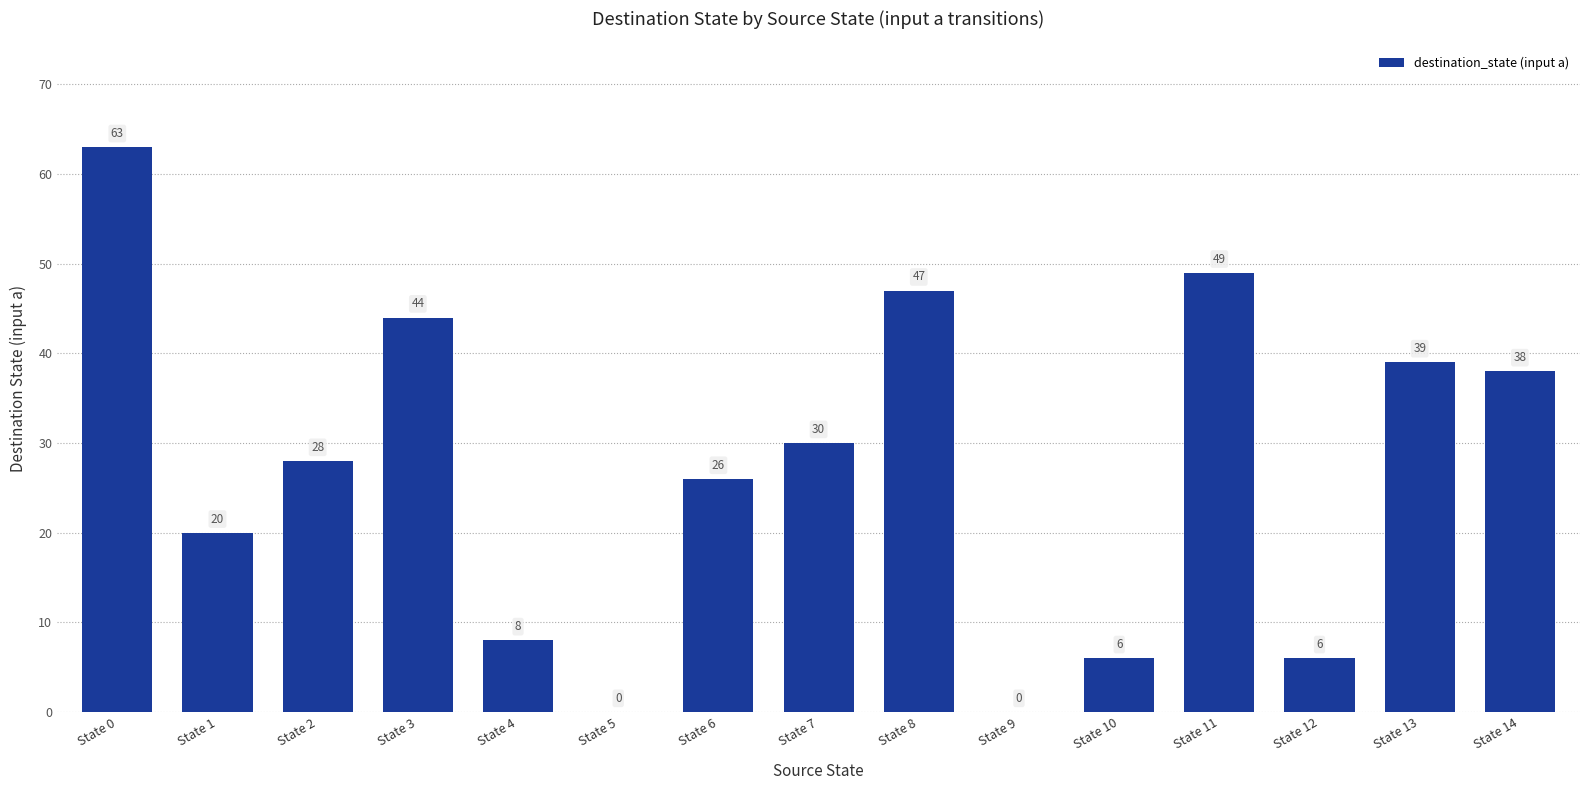

What is the change in value from State 6 to State 12?

-20